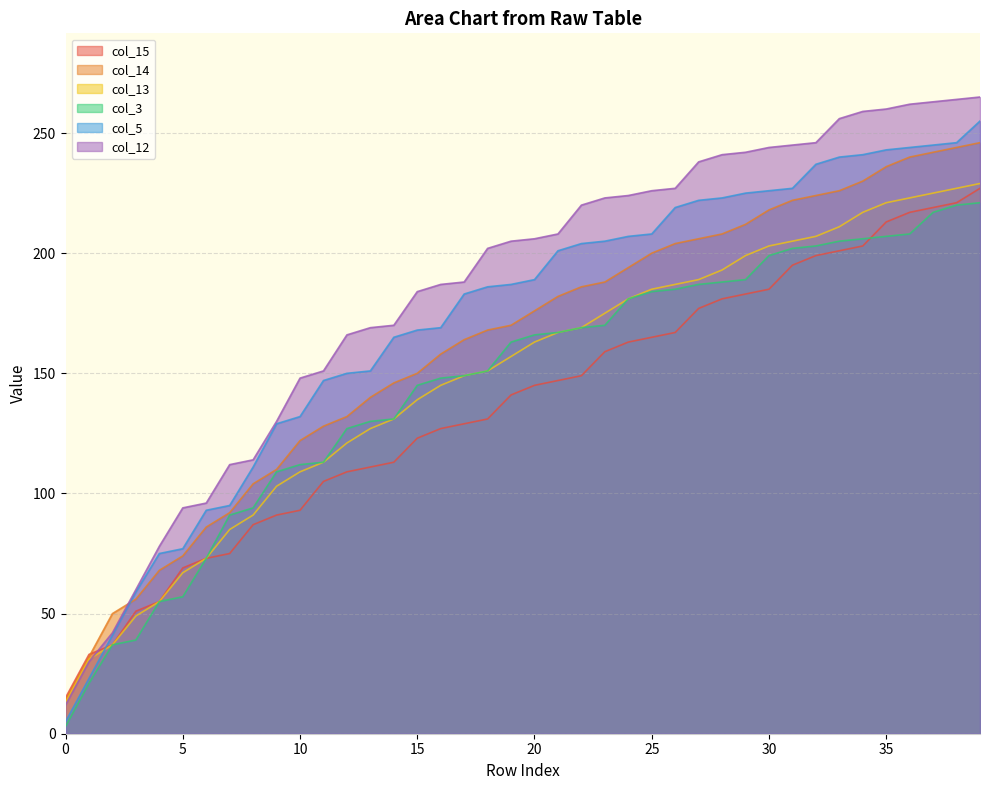

What is the maximum value for col_15?

227